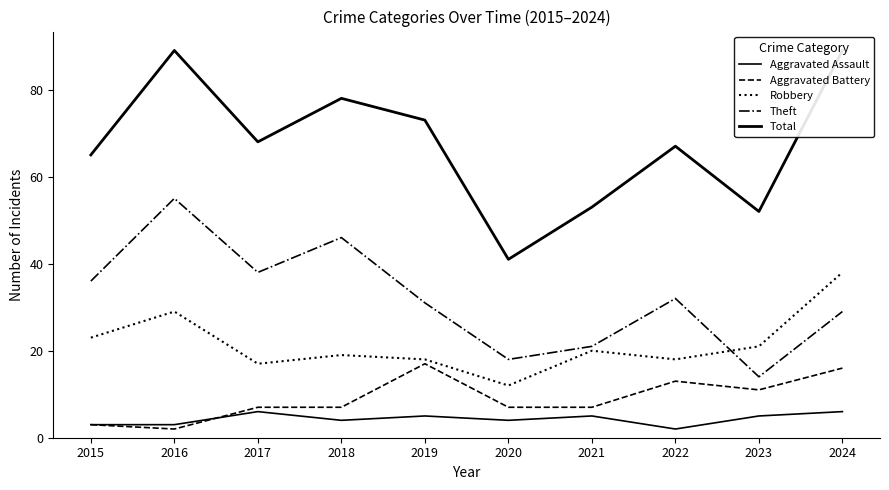

Reading left to right, what are all the values shown in this chart?

Aggravated Assault: 2015=3	2016=3	2017=6	2018=4	2019=5	2020=4	2021=5	2022=2	2023=5	2024=6
Aggravated Battery: 2015=3	2016=2	2017=7	2018=7	2019=17	2020=7	2021=7	2022=13	2023=11	2024=16
Robbery: 2015=23	2016=29	2017=17	2018=19	2019=18	2020=12	2021=20	2022=18	2023=21	2024=38
Theft: 2015=36	2016=55	2017=38	2018=46	2019=31	2020=18	2021=21	2022=32	2023=14	2024=29
Total: 2015=65	2016=89	2017=68	2018=78	2019=73	2020=41	2021=53	2022=67	2023=52	2024=89